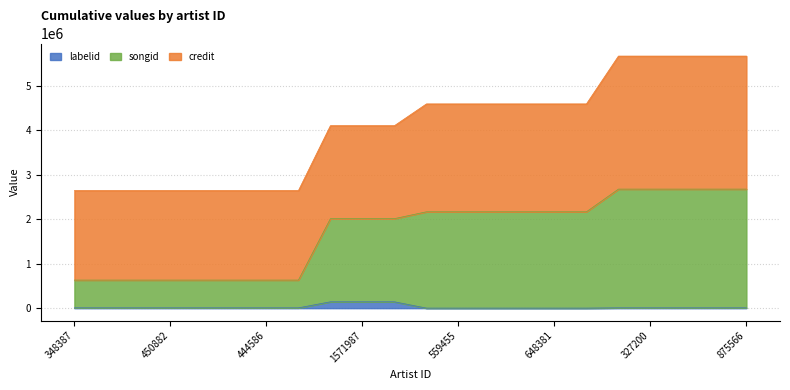

What is the highest value of the songid series?

2680142